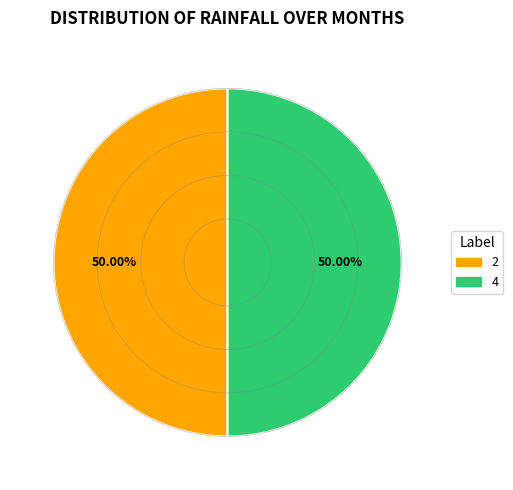

How many segments does this pie chart have?

2